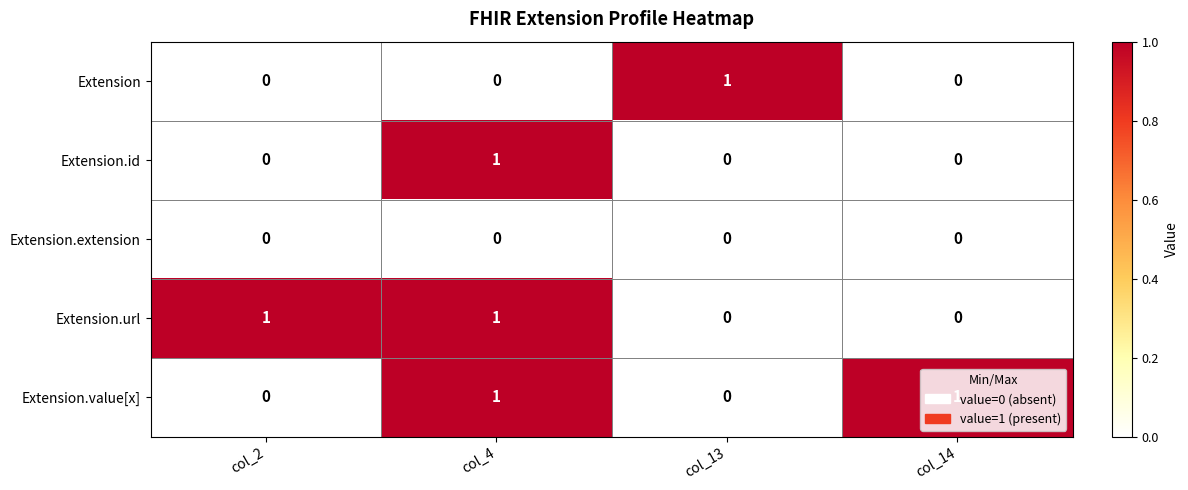

How many Extension.value[x] values are between 0 and 1?

4